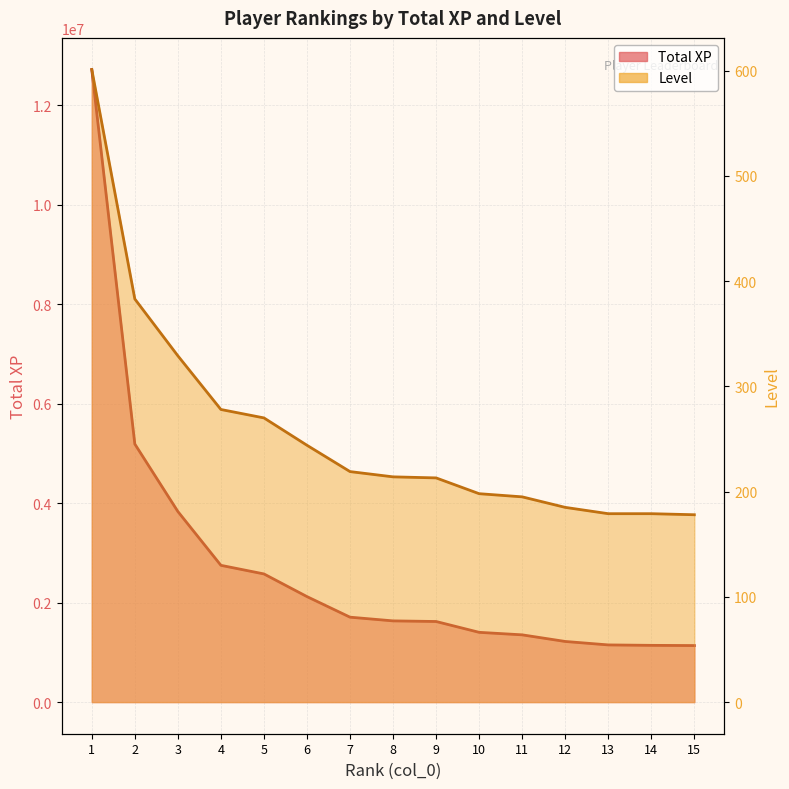

True or false: Level and Total XP intersect in this chart.

False